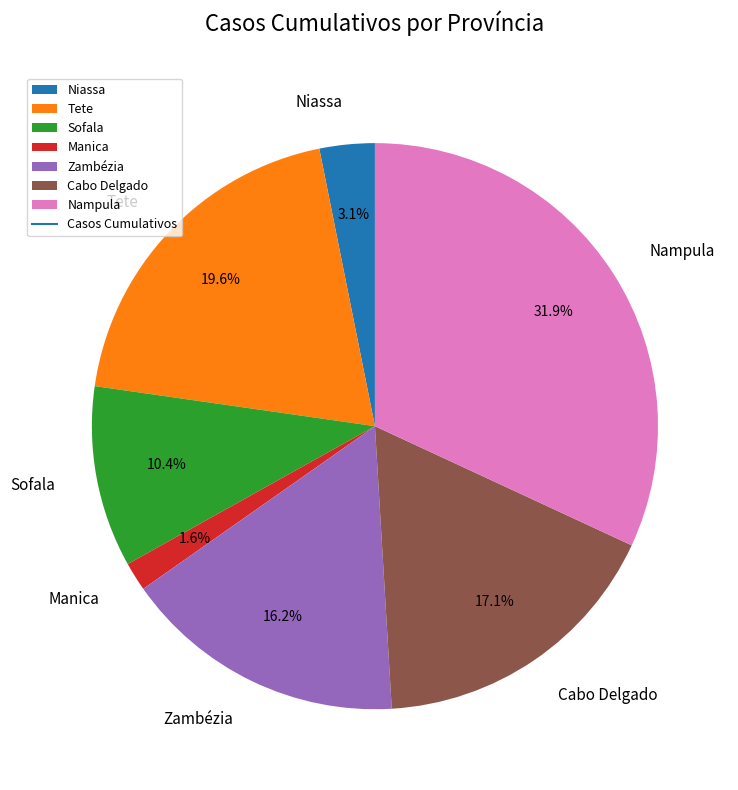

To the nearest percent, what is the difference between the largest and smallest slice percentages?

30%